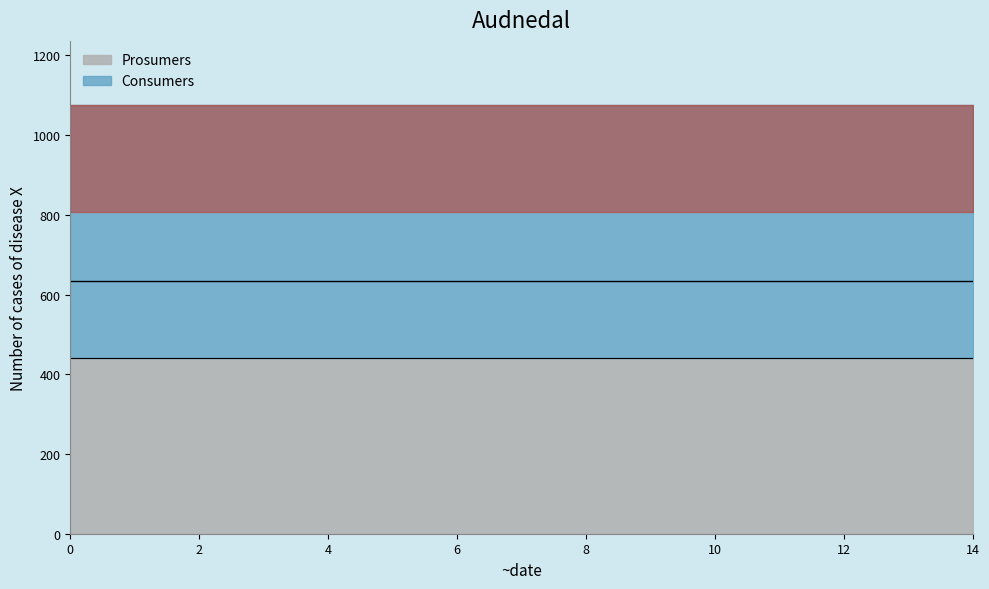

The value of Prosumers at 4 is 170. True or false?

False